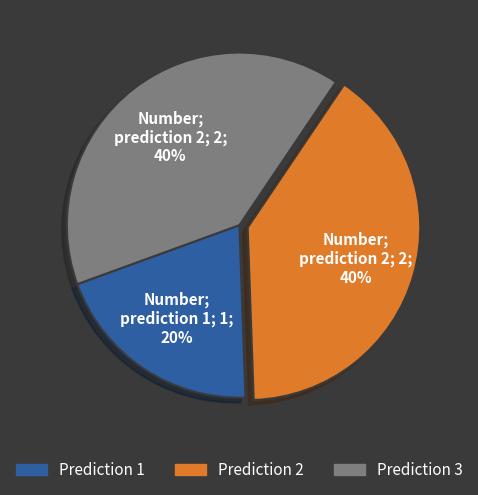

Is there any slice that represents more than half of the pie?

No